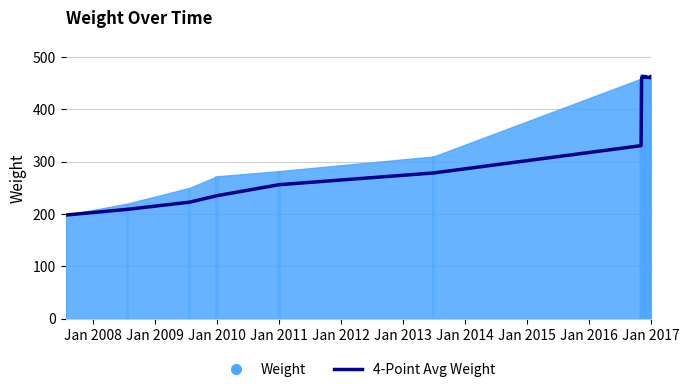

Reading right to left, extract all data points from this chart.

463.3	463.2	460.6	460.9	461.2	461.5	462.6	461.9	462.5	462.1	462.8	462.2	460.1	459.4	458.4	421.1	377.0	330.6	278.5	256.0	235.0	222.7	209.0	198.0